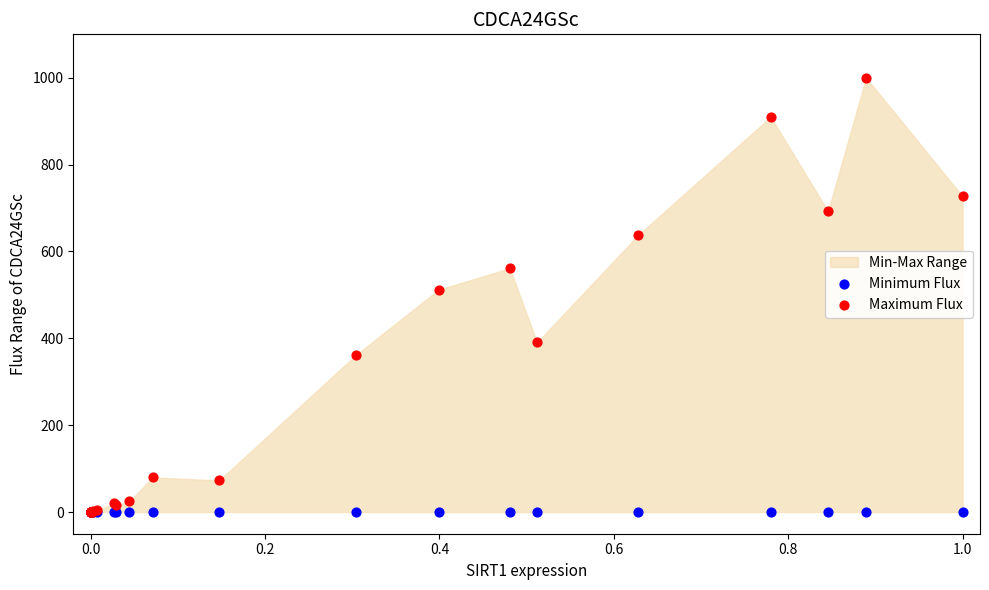

In the Maximum Flux series, what Y value is closest to 500?

511.8